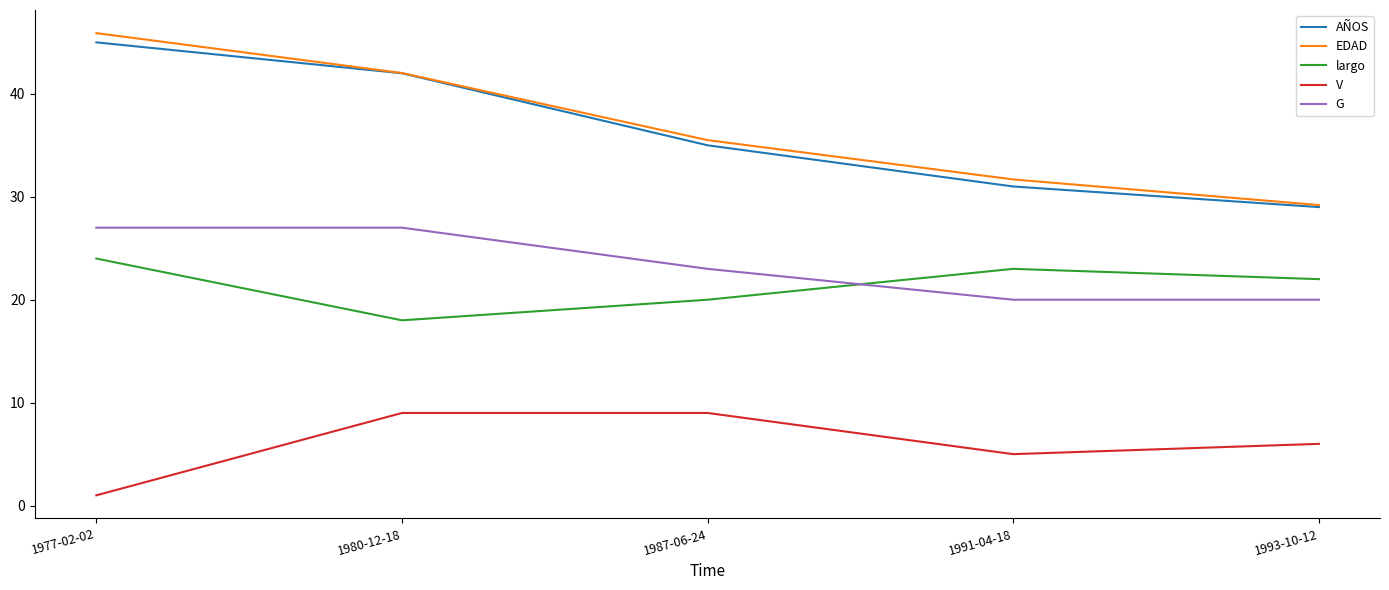

Does the chart display data point markers on the line(s)?

No